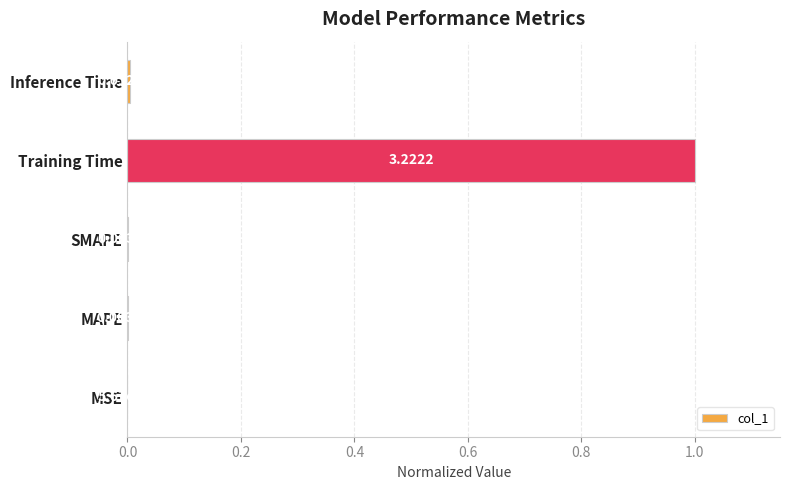

Which label corresponds to the largest value in the chart?

Training Time